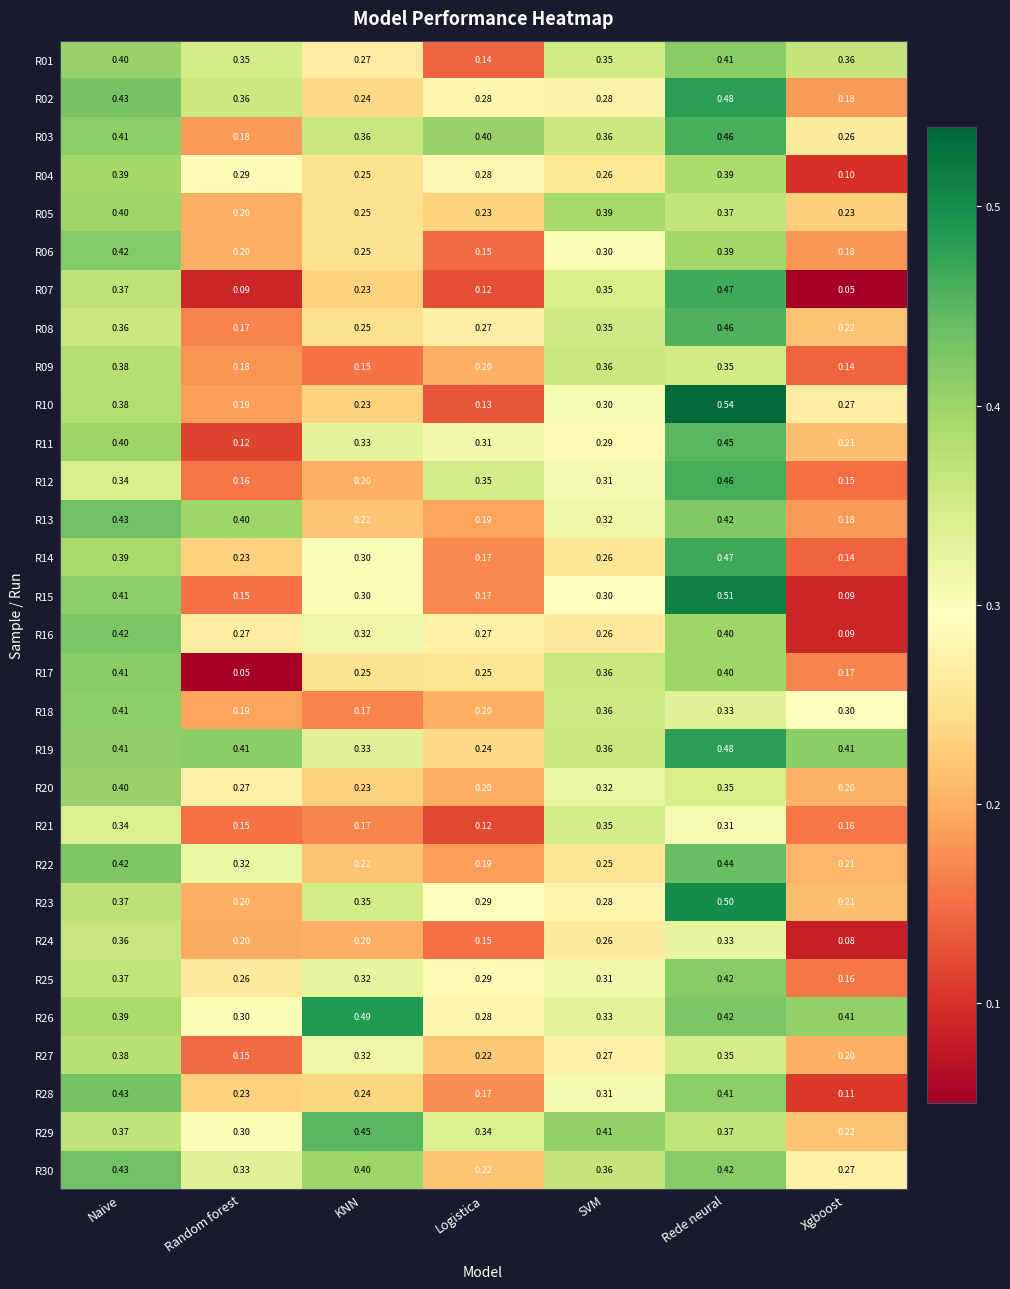

At which label does R12 reach its minimum?

Xgboost